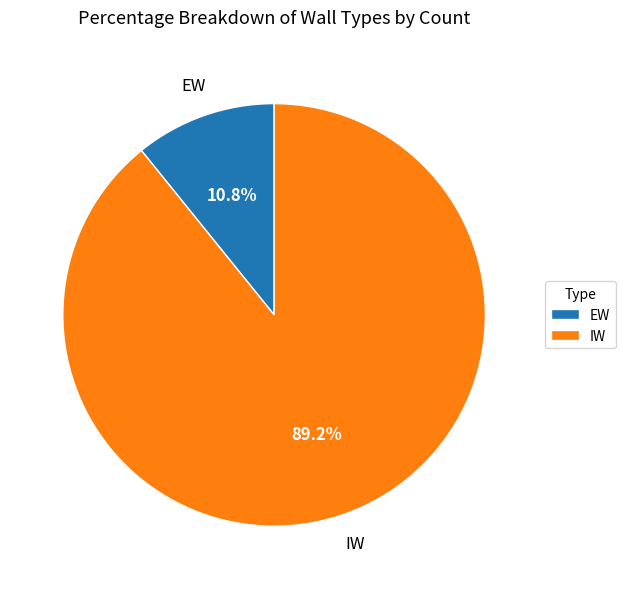

Rank the categories by value from highest to lowest.

IW, EW